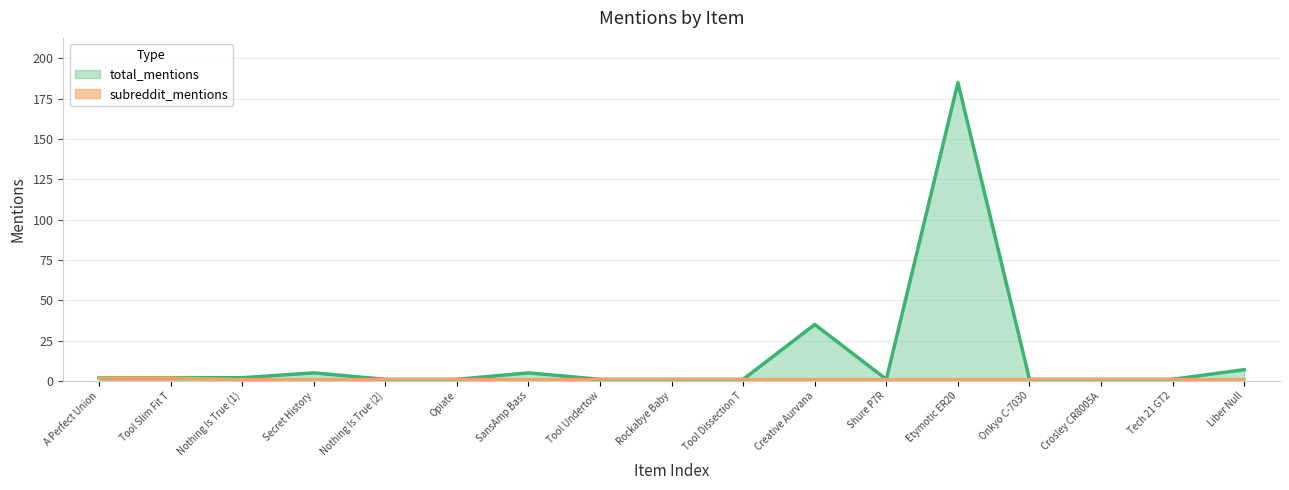

Reading right to left, extract all data points from this chart.

total_mentions: Liber Null=7	Tech 21 GT2=1	Crosley CR8005A=1	Onkyo C-7030=1	Etymotic ER20=185	Shure P7R=1	Creative Aurvana=35	Tool Dissection T=1	Rockabye Baby=1	Tool Undertow=1	SansAmp Bass=5	Opiate=1	Nothing Is True (2)=1	Secret History=5	Nothing Is True (1)=2	Tool Slim Fit T=2	A Perfect Union=2
subreddit_mentions: Liber Null=1	Tech 21 GT2=1	Crosley CR8005A=1	Onkyo C-7030=1	Etymotic ER20=1	Shure P7R=1	Creative Aurvana=1	Tool Dissection T=1	Rockabye Baby=1	Tool Undertow=1	SansAmp Bass=1	Opiate=1	Nothing Is True (2)=1	Secret History=1	Nothing Is True (1)=1	Tool Slim Fit T=2	A Perfect Union=2